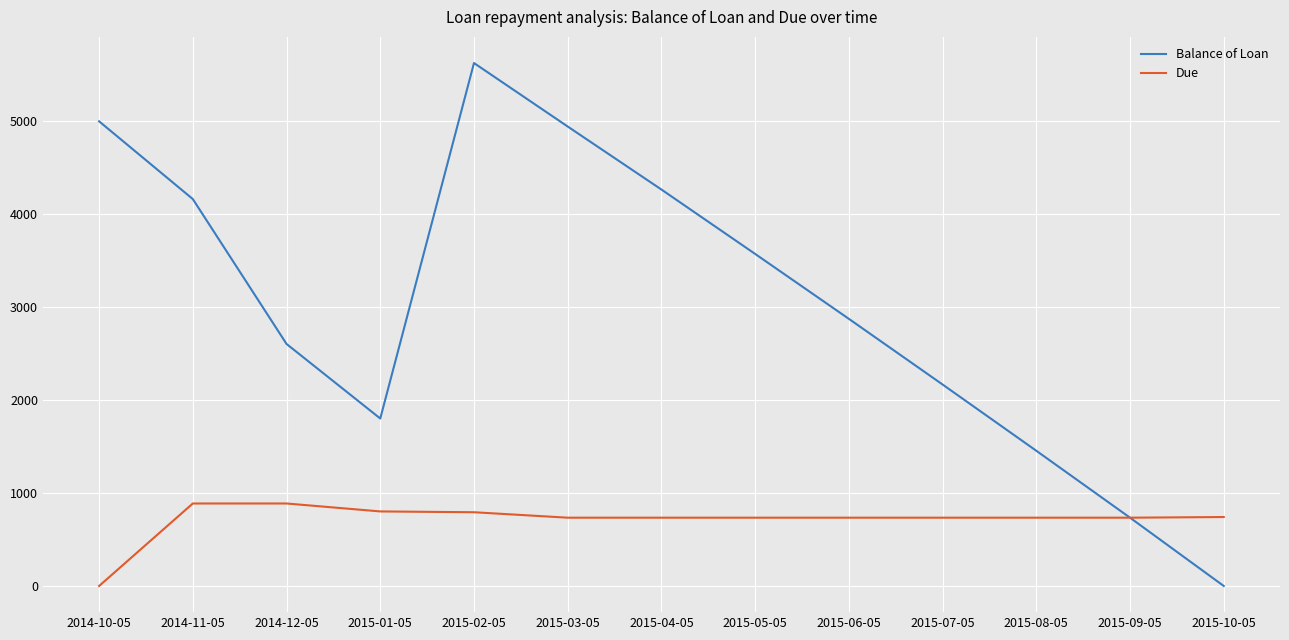

At 2015-06-05, list the series in order from largest to smallest.

Balance of Loan, Due